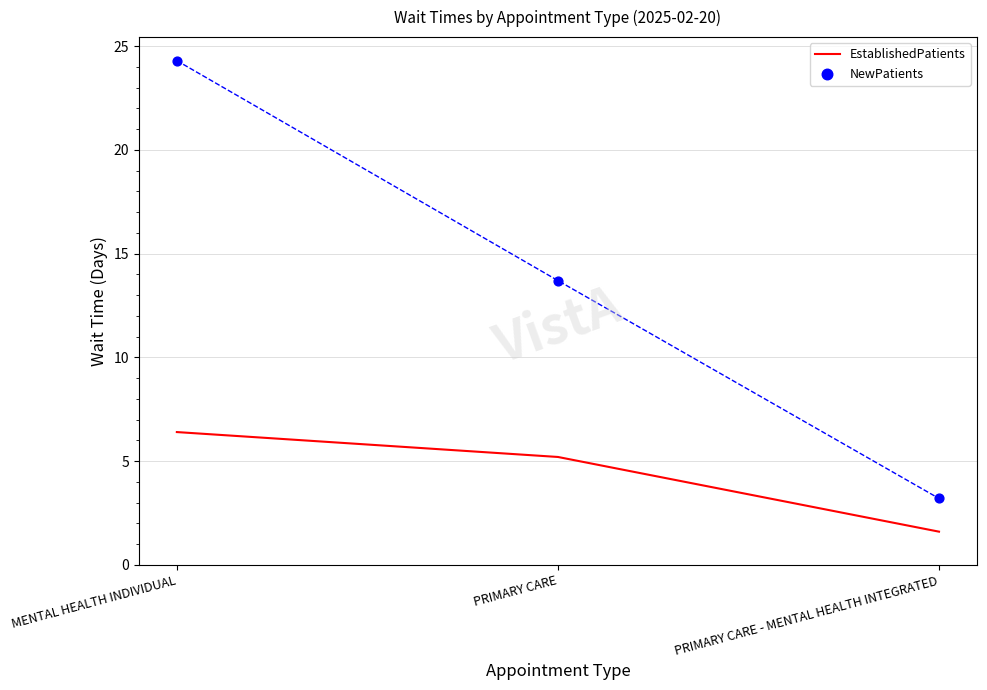

What are all the series names shown in the legend?

EstablishedPatients, NewPatients